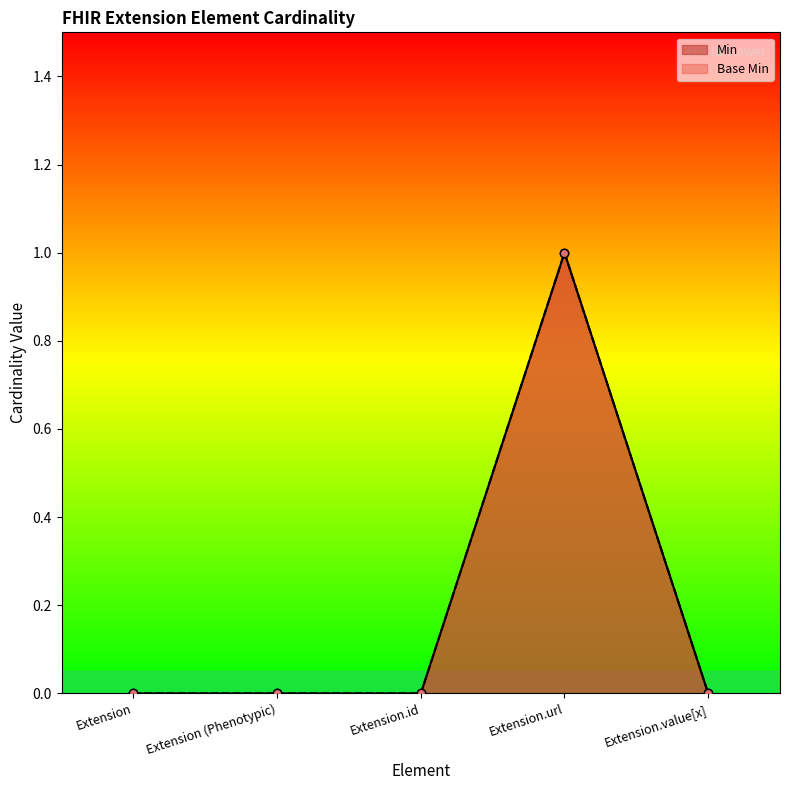

What is the maximum value shown in the chart?

1